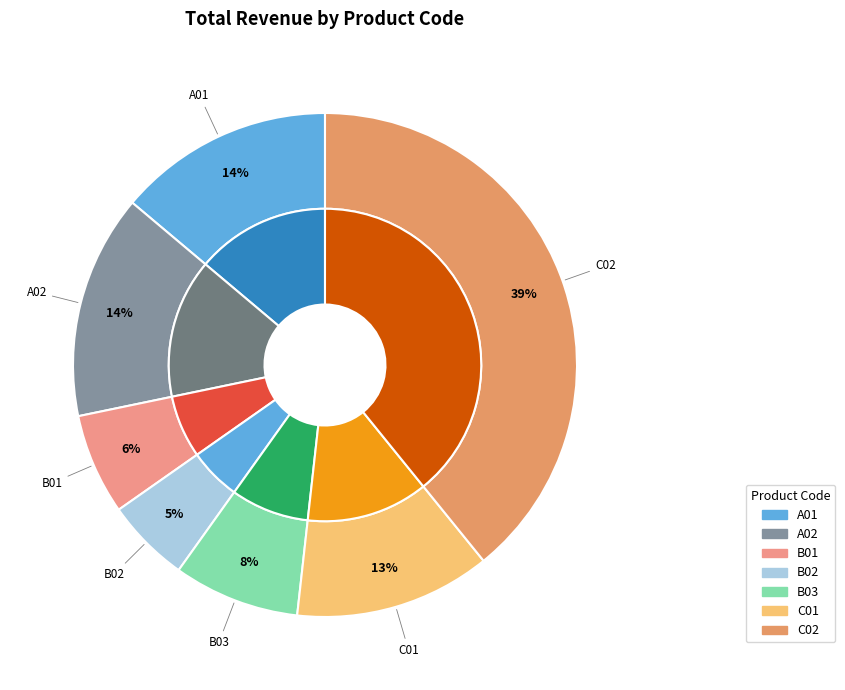

To the nearest percent, what is the difference between the largest and smallest slice percentages?

34%